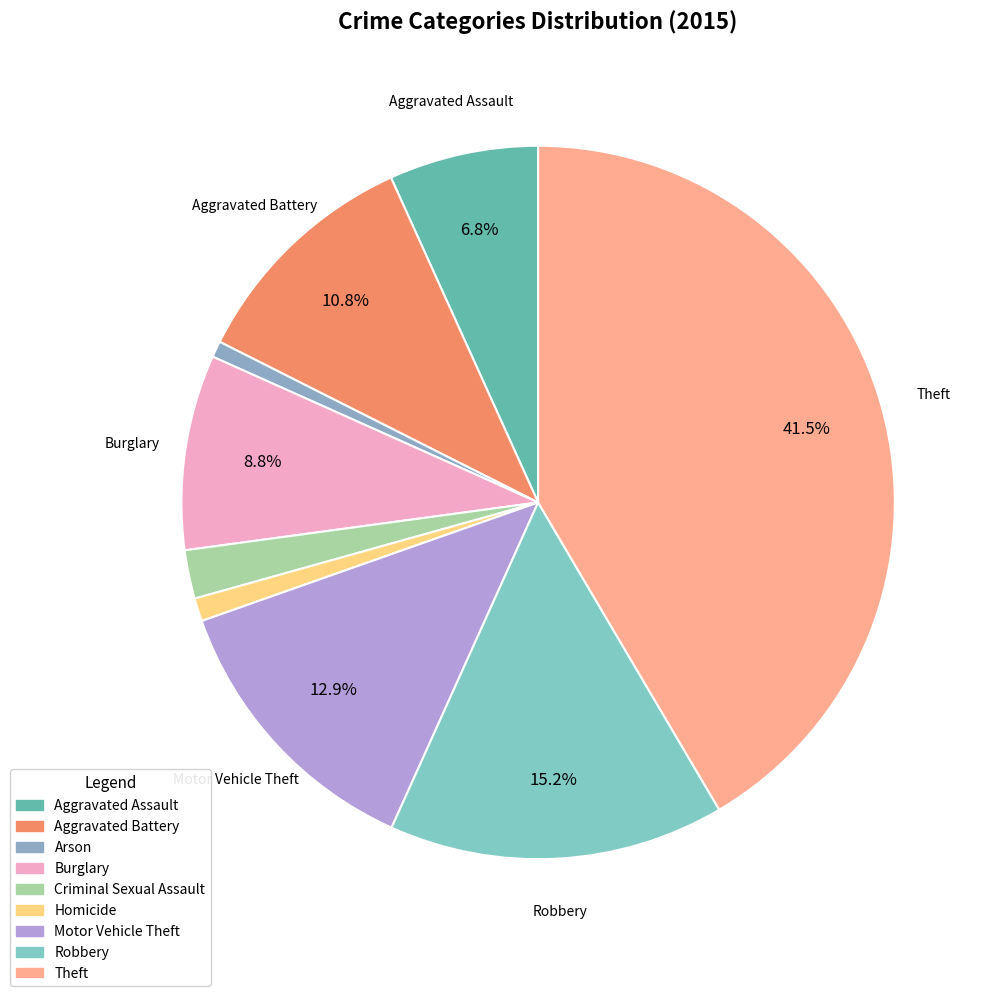

To the nearest percent, what is the average slice percentage?

11%